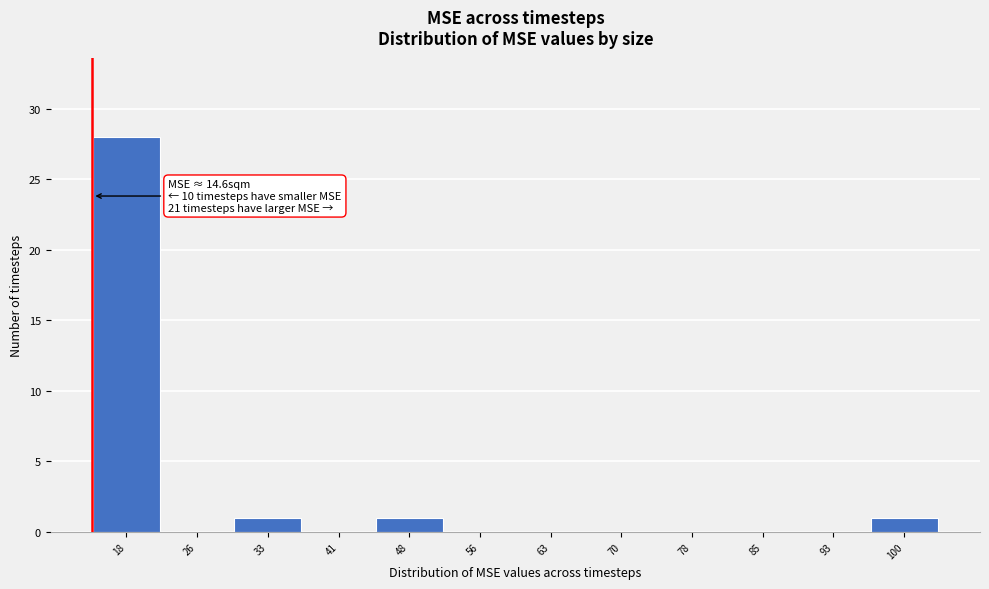

Which range on the x-axis has the tallest bar?

14 to 22